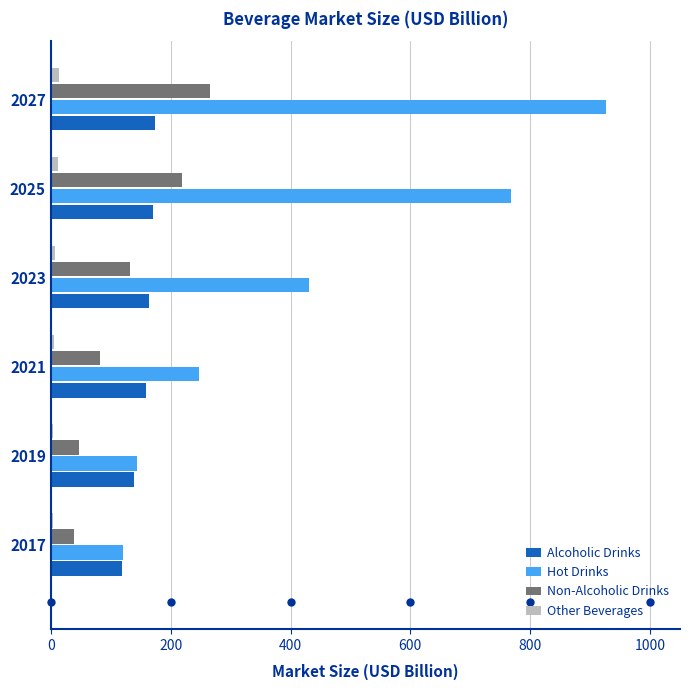

The value of Non-Alcoholic Drinks at 2021 is 141.3. True or false?

False